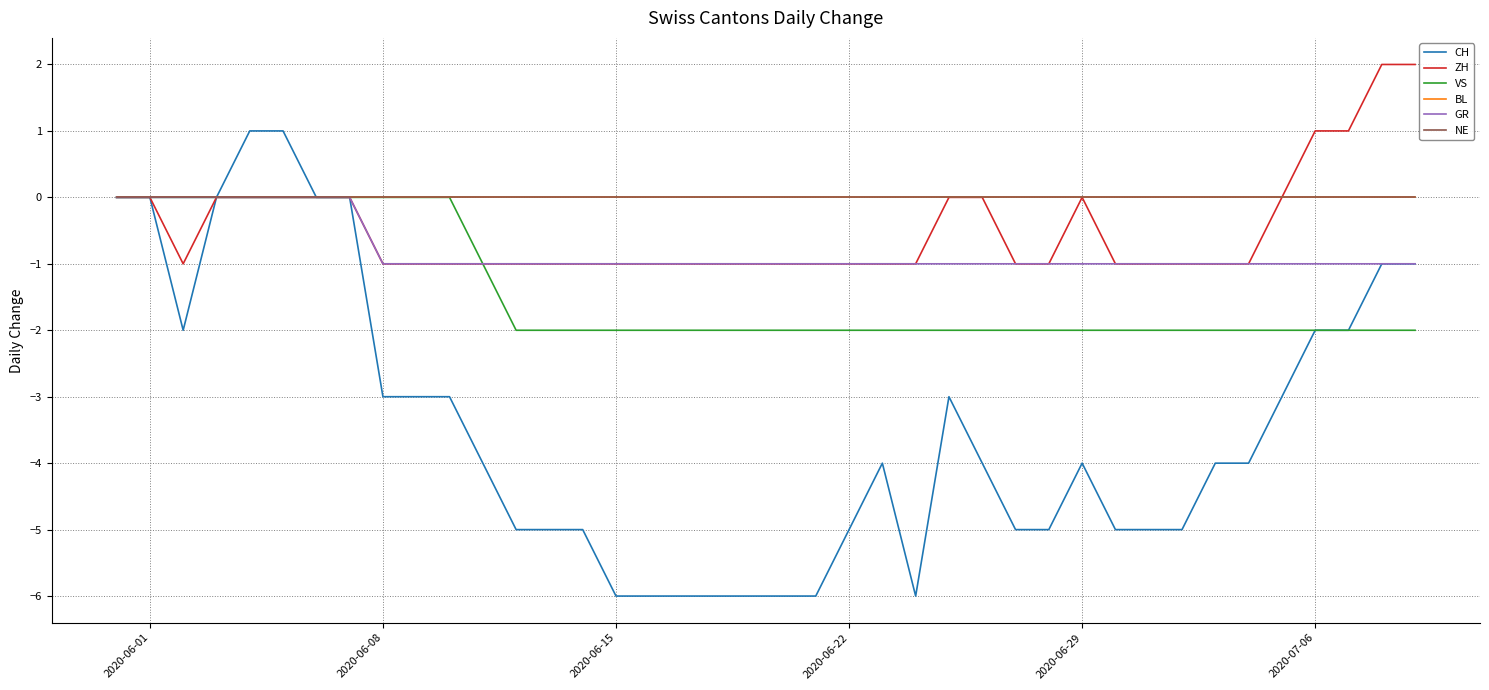

Does the chart display data point markers on the line(s)?

No